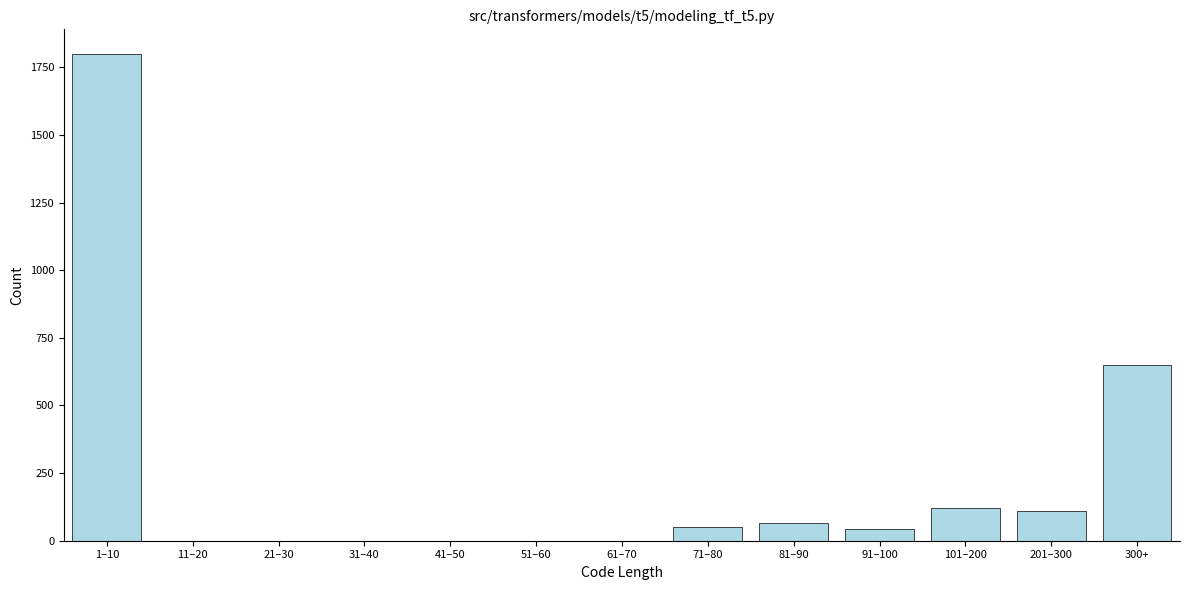

What is the sum of all values?

2840